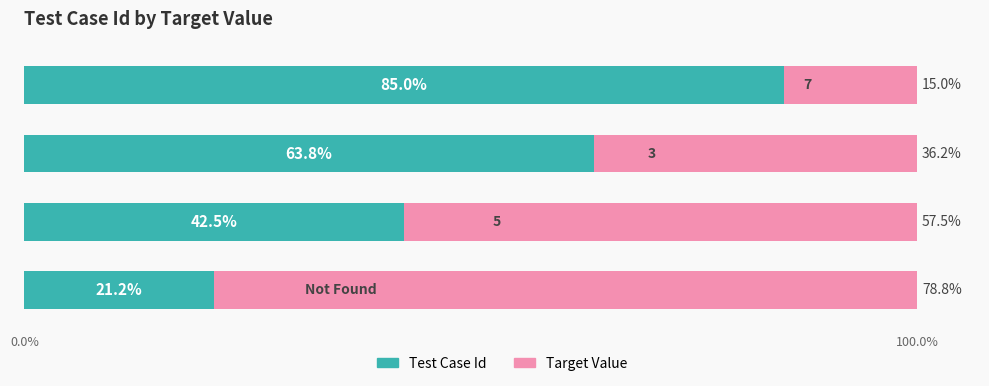

What is the maximum value for Test Case Id?

85.0